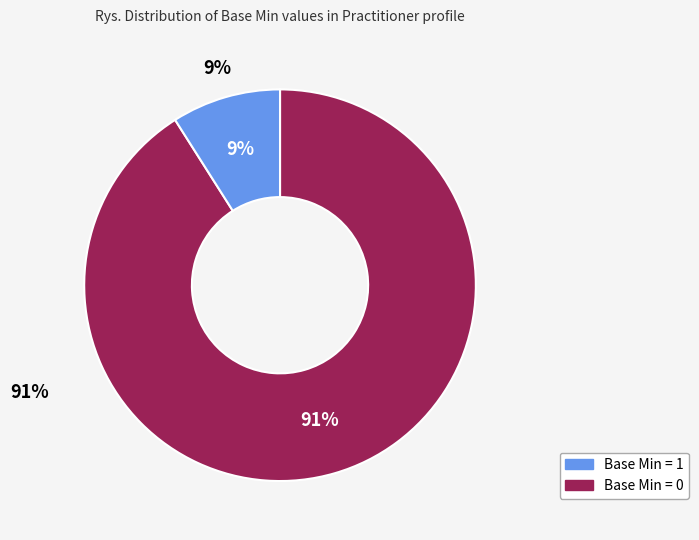

Does 10 account for over 50% of the chart?

No